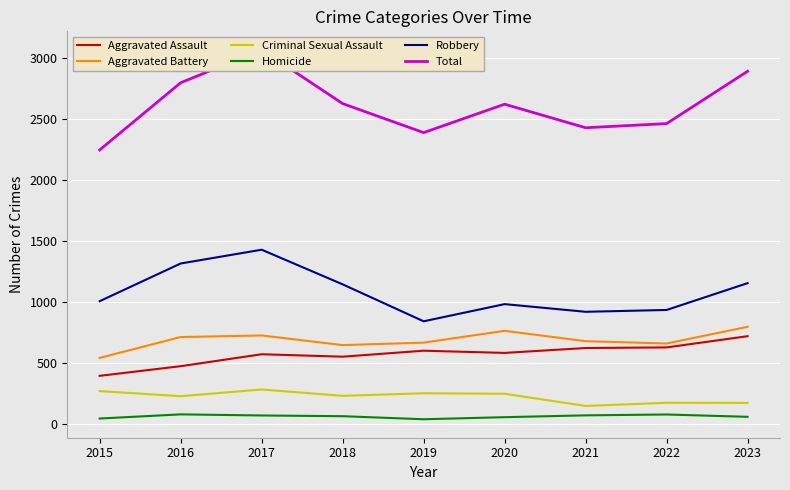

Is it true that Total equals 3794 at 2018?

False